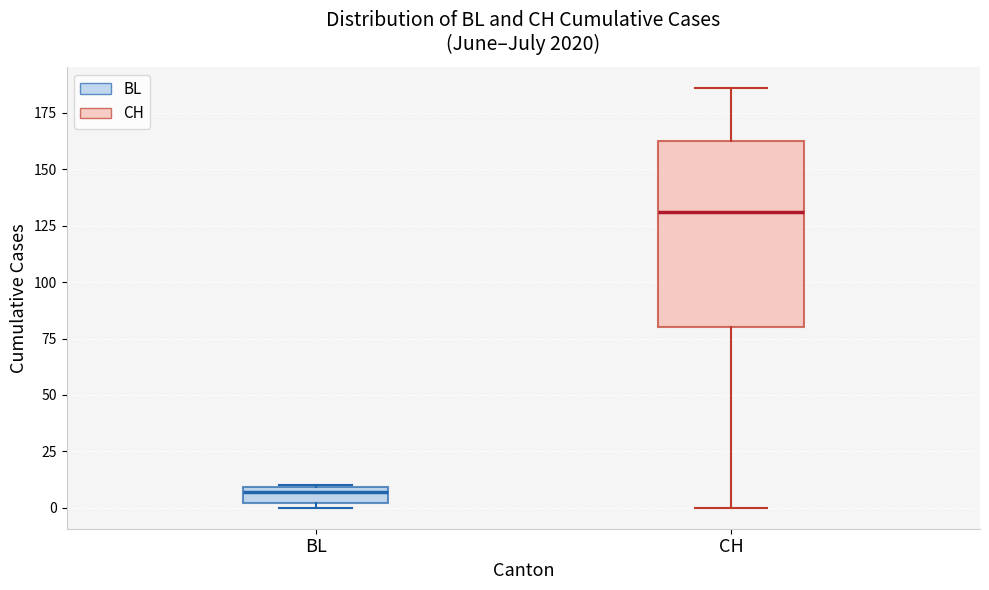

Comparing the boxes themselves (not the whiskers), which one is the tallest?

CH